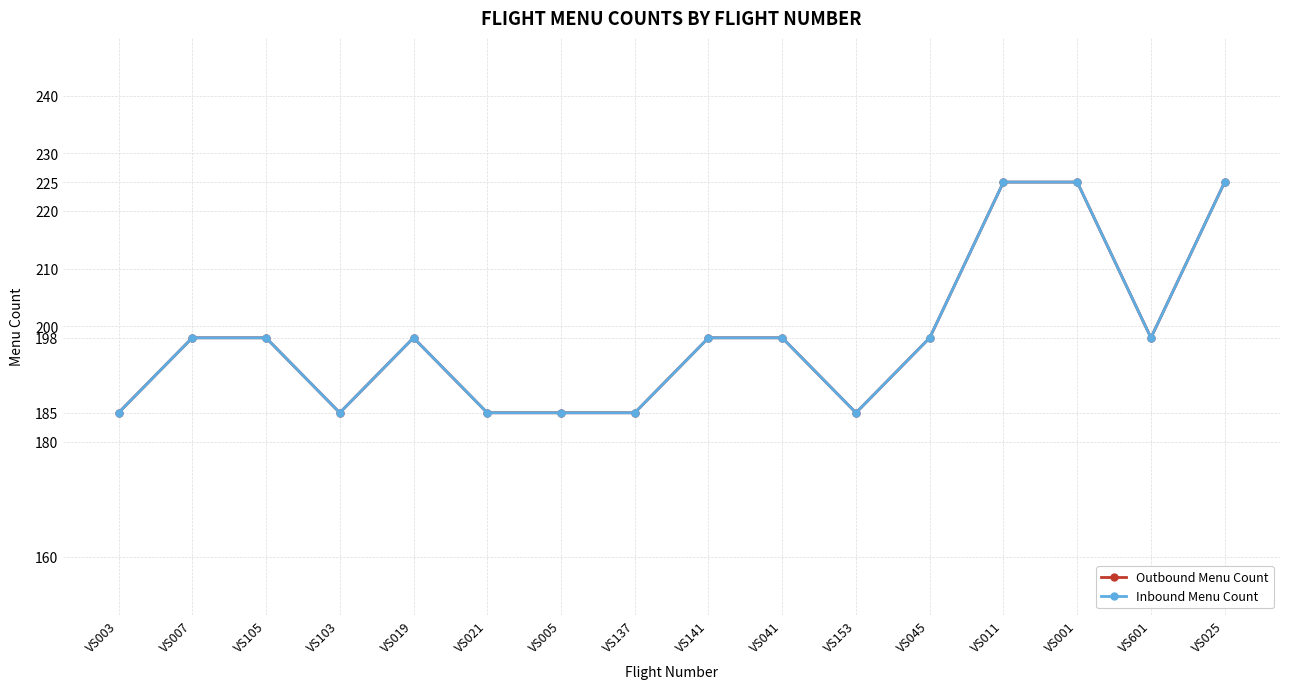

The Outbound Menu Count series shows 109 at VS025. True or false?

False